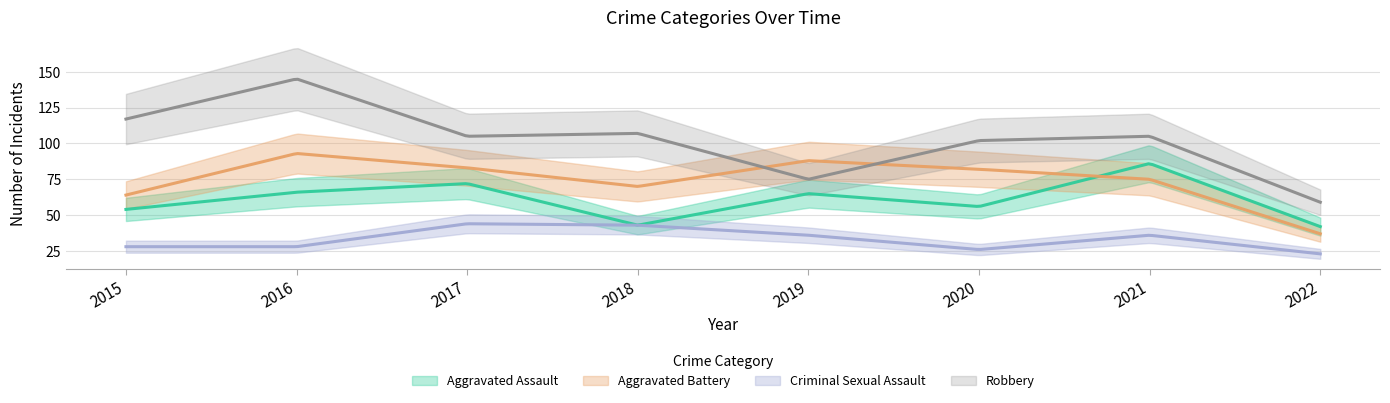

After their last crossing, which series has the higher values: Aggravated Battery or Robbery?

Robbery